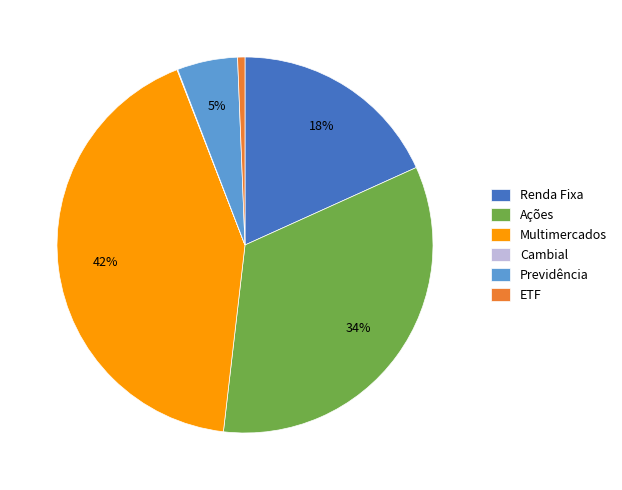

Is it true that Multimercados is 42% of the pie?

True